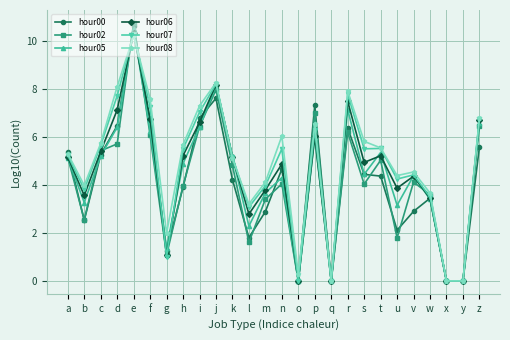

Is the value of hour08 at q greater than the value of hour07 at w?

No